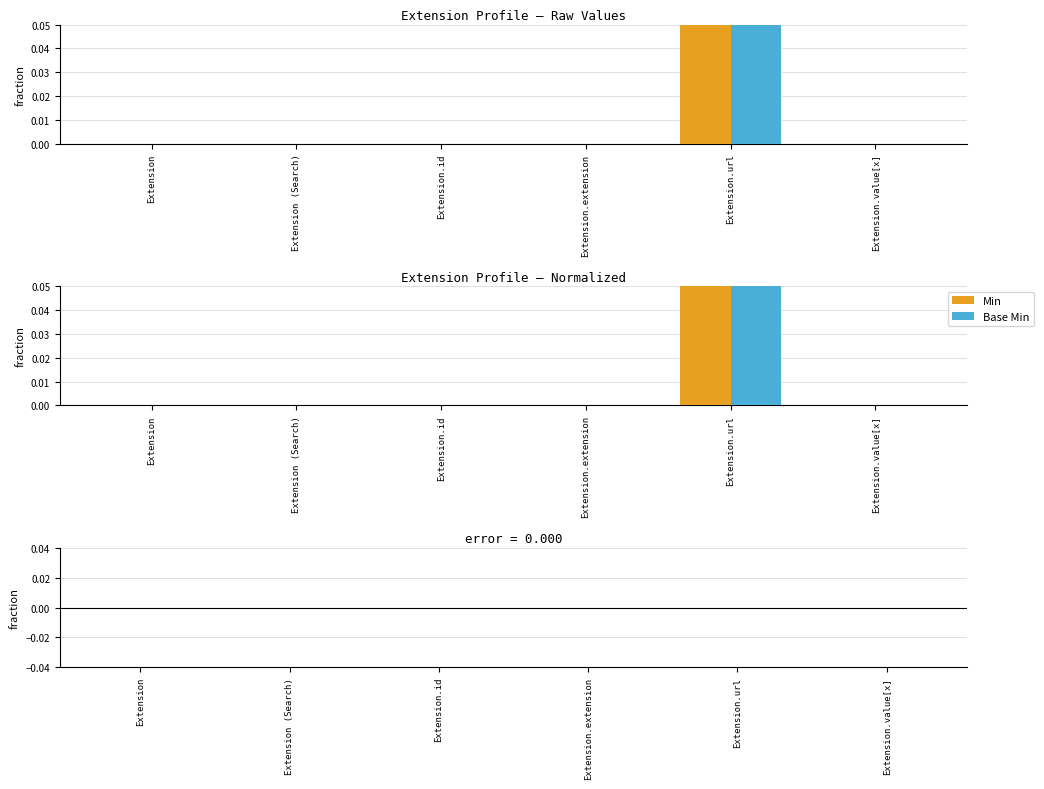

Which label corresponds to the smallest value in the chart?

Extension